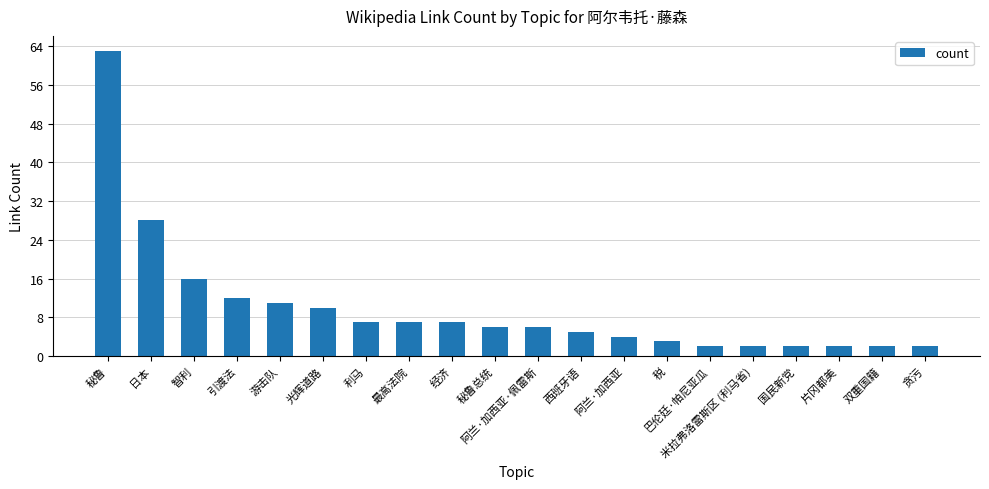

Reading right to left, list all the values displayed in this chart.

2	2	2	2	2	2	3	4	5	6	6	7	7	7	10	11	12	16	28	63